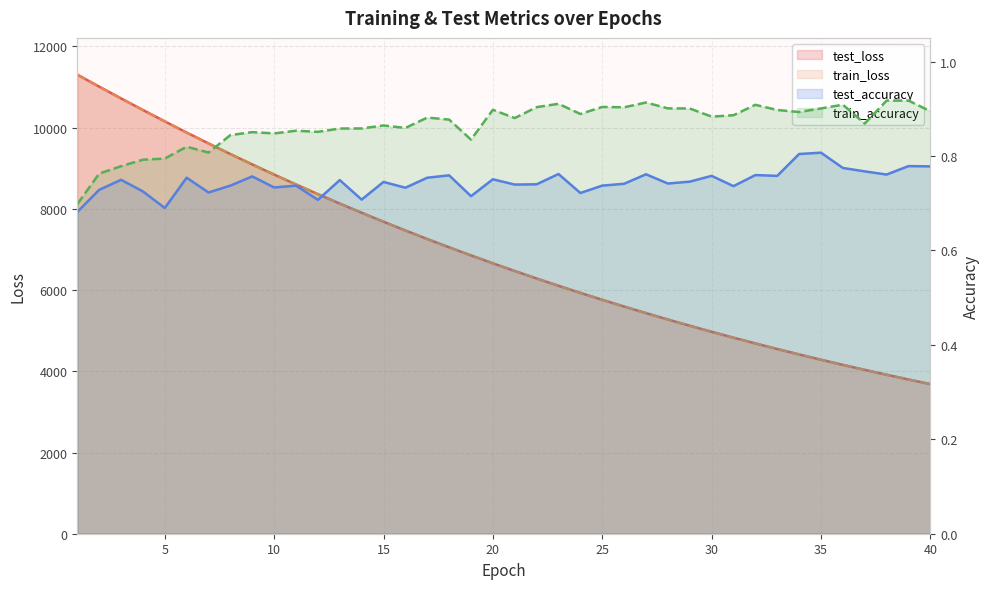

What is the difference between the second highest and minimum values in the test_loss series?

7324.9